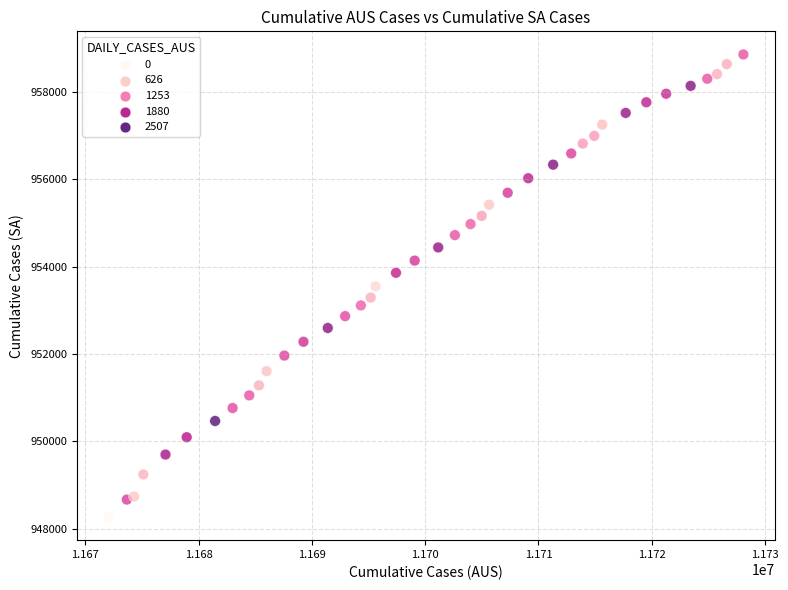

What is the range of Y values (max minus min)?

10595